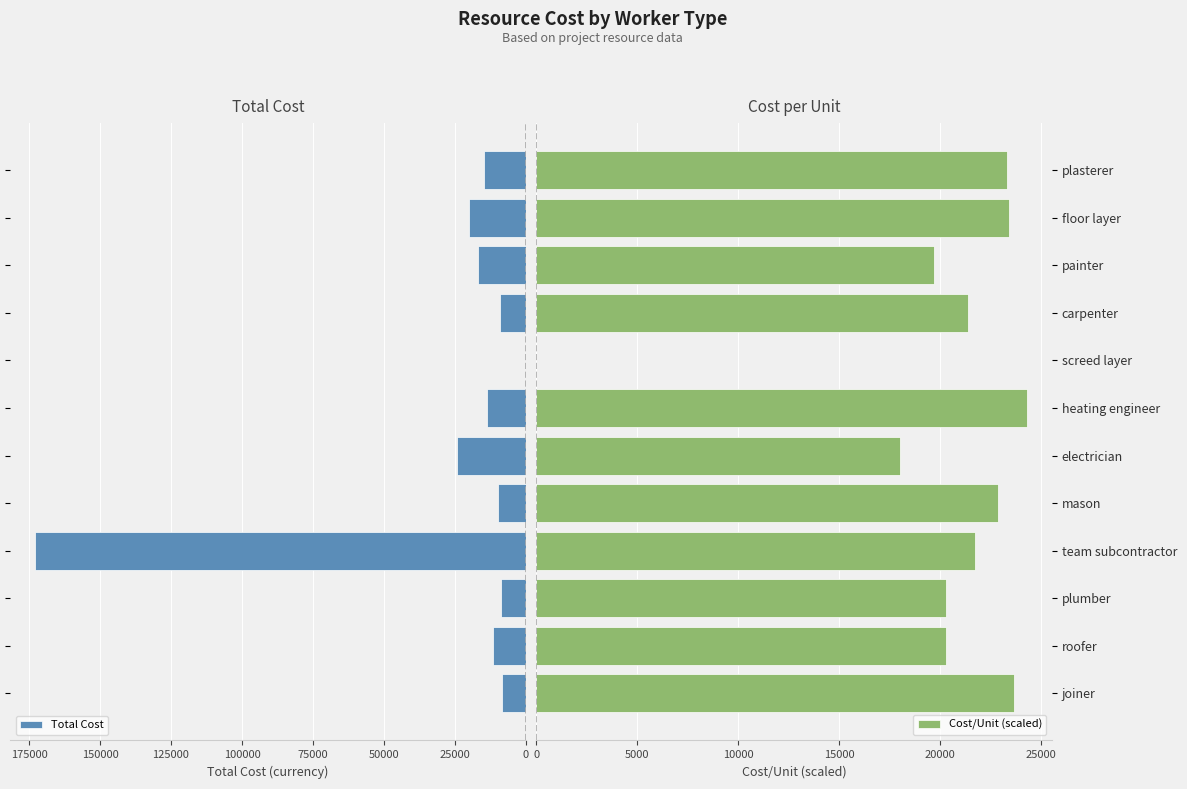

What is the sum of all Total Cost values?

310282.9